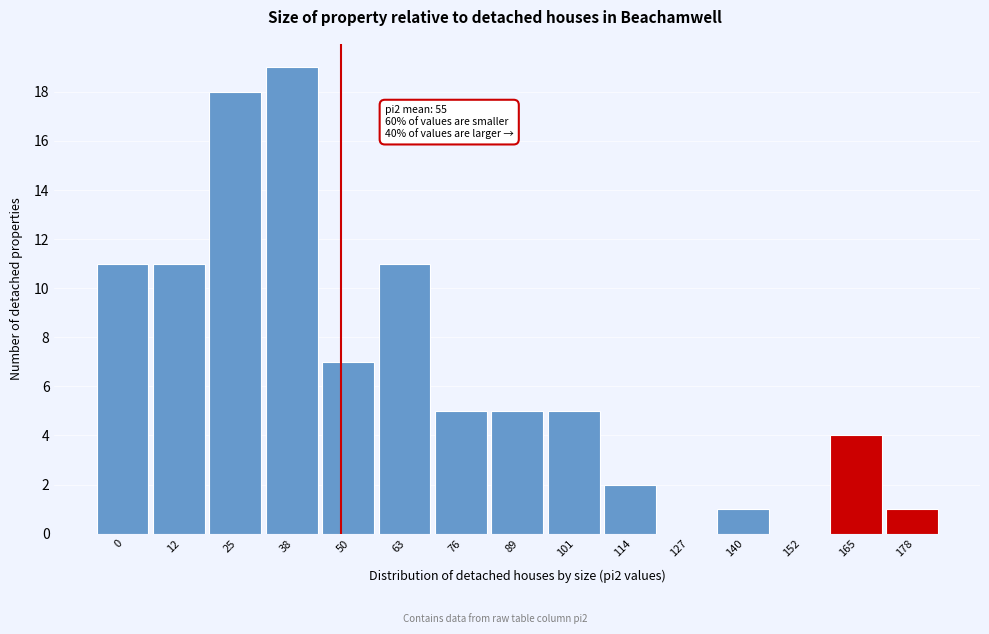

Reading left to right, transcribe all the data shown in this chart.

0=11	12=11	25=18	38=19	50=7	63=11	76=5	89=5	101=5	114=2	127=0	140=1	152=0	165=4	178=1